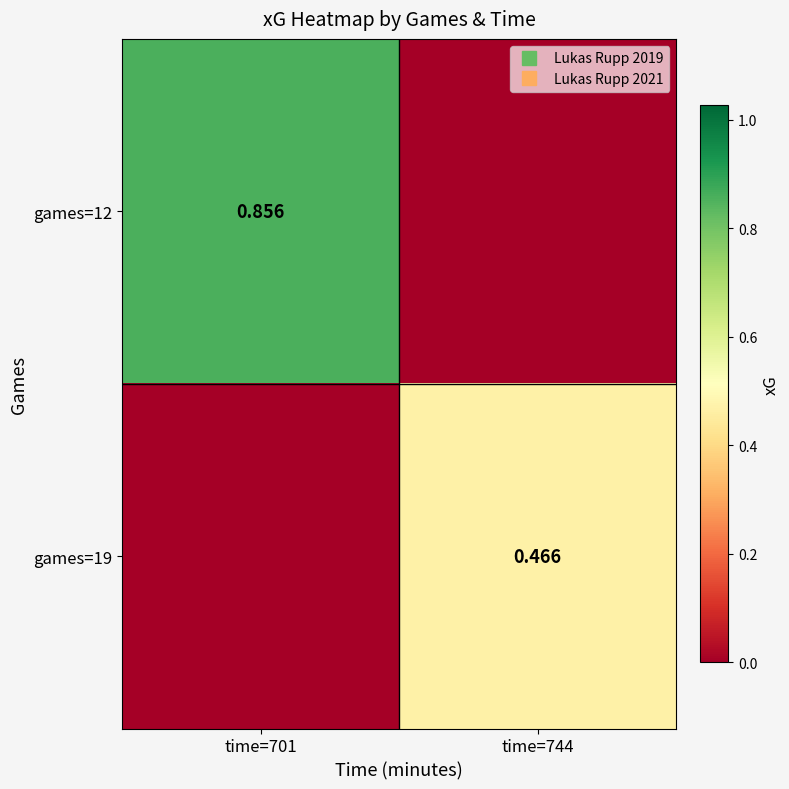

What is the sum of all games=12 values?

0.9